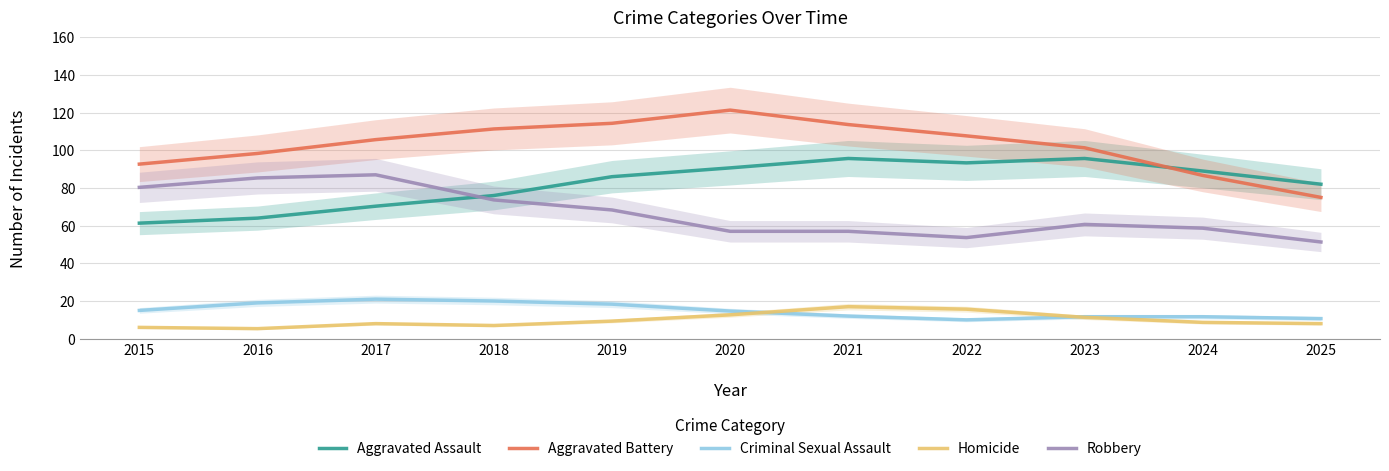

True or false: Robbery has more than 0 interior local peaks.

True